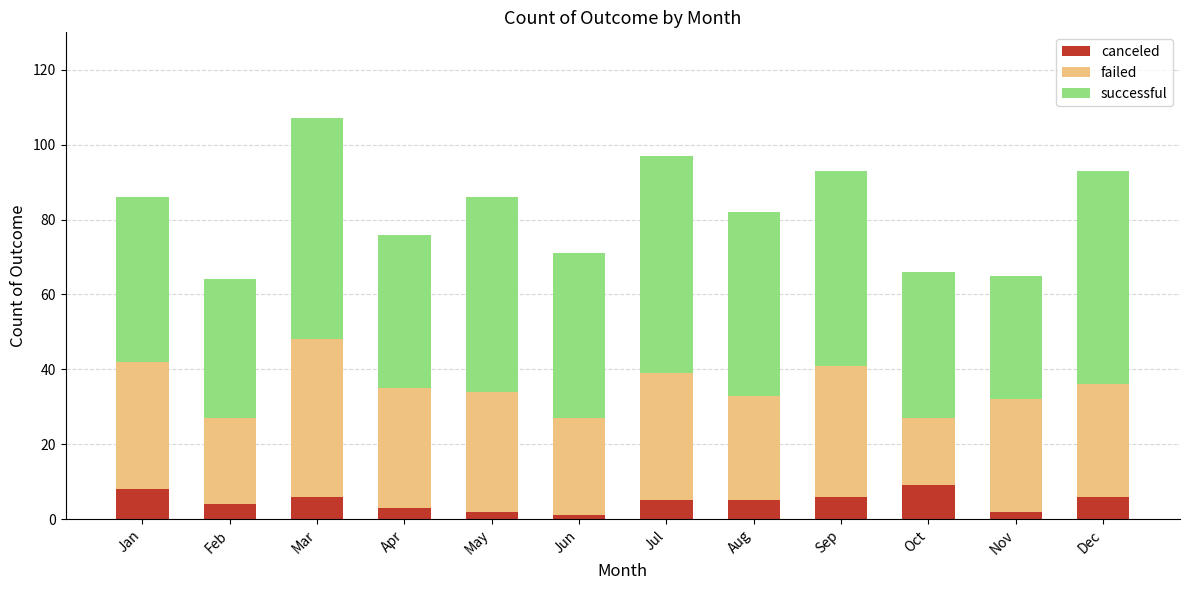

What is the difference between the maximum and second lowest values in the canceled series?

7